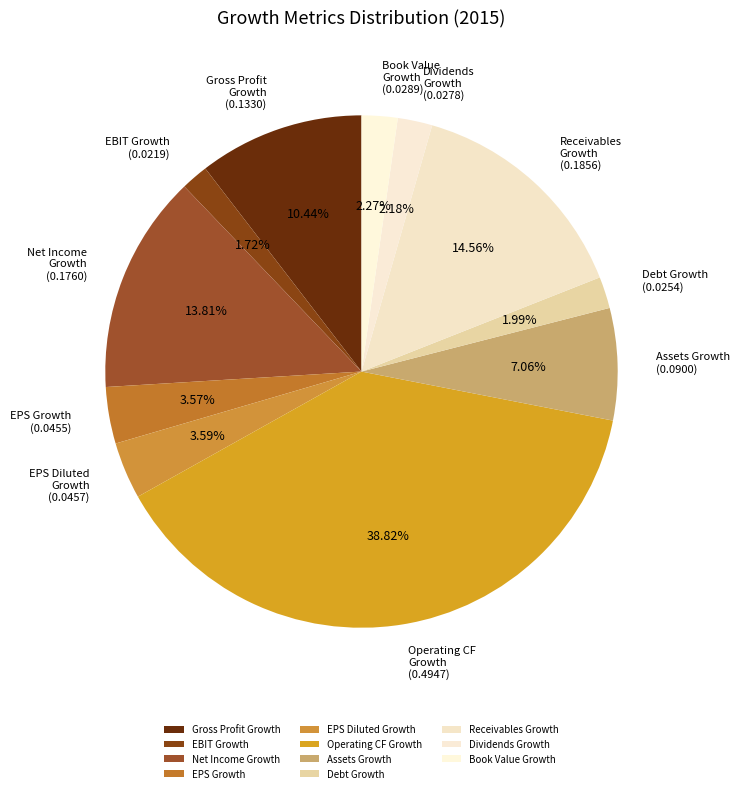

To the nearest percent, what is the difference between the largest and smallest slice percentages?

37%